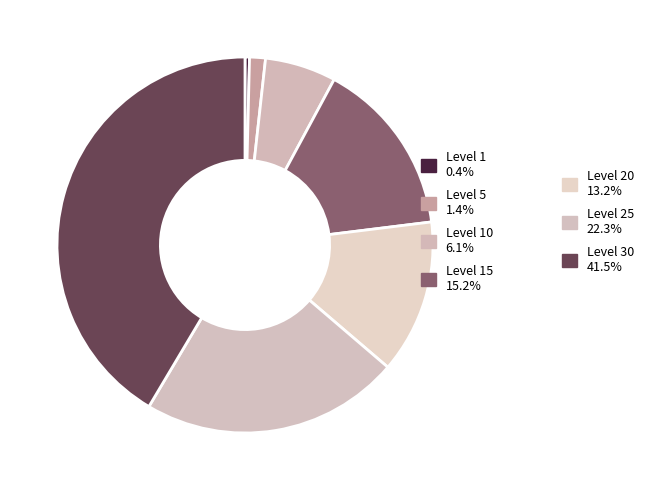

How many segments does this pie chart have?

7